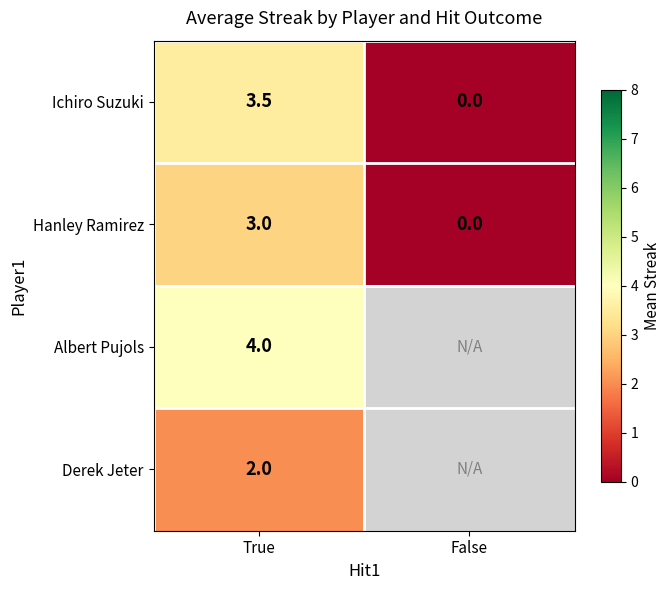

Rank the categories by Hanley Ramirez value from lowest to highest.

False, True